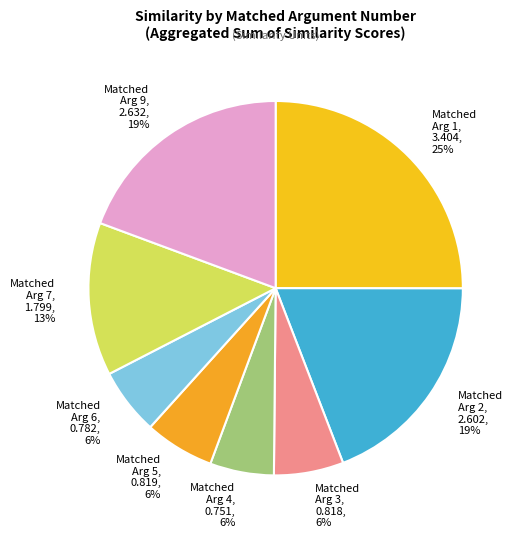

What is the largest slice in the pie chart?

Matched Arg 1